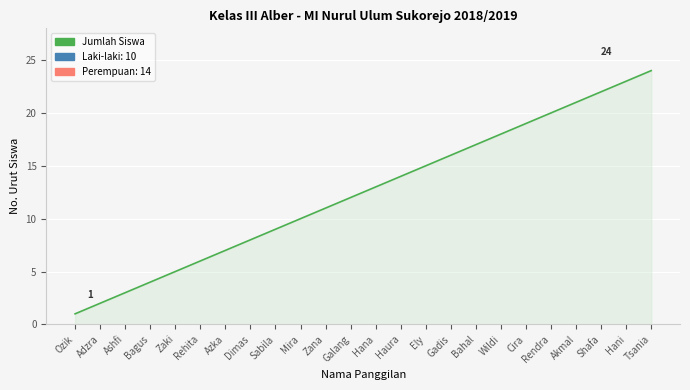

Is it true that the value at Sabila is 15?

False